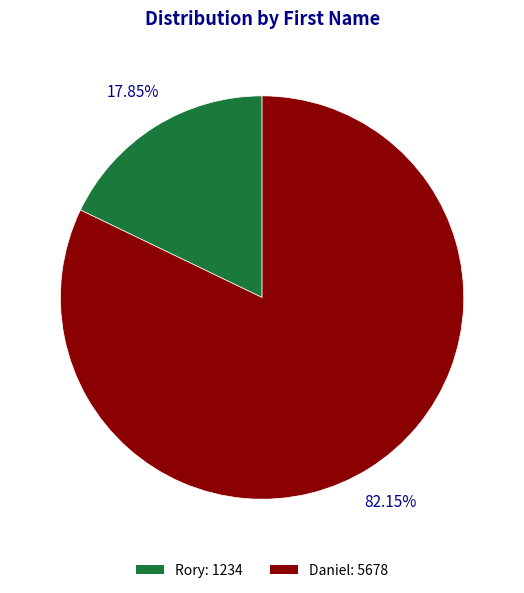

Does Daniel account for over 50% of the chart?

Yes